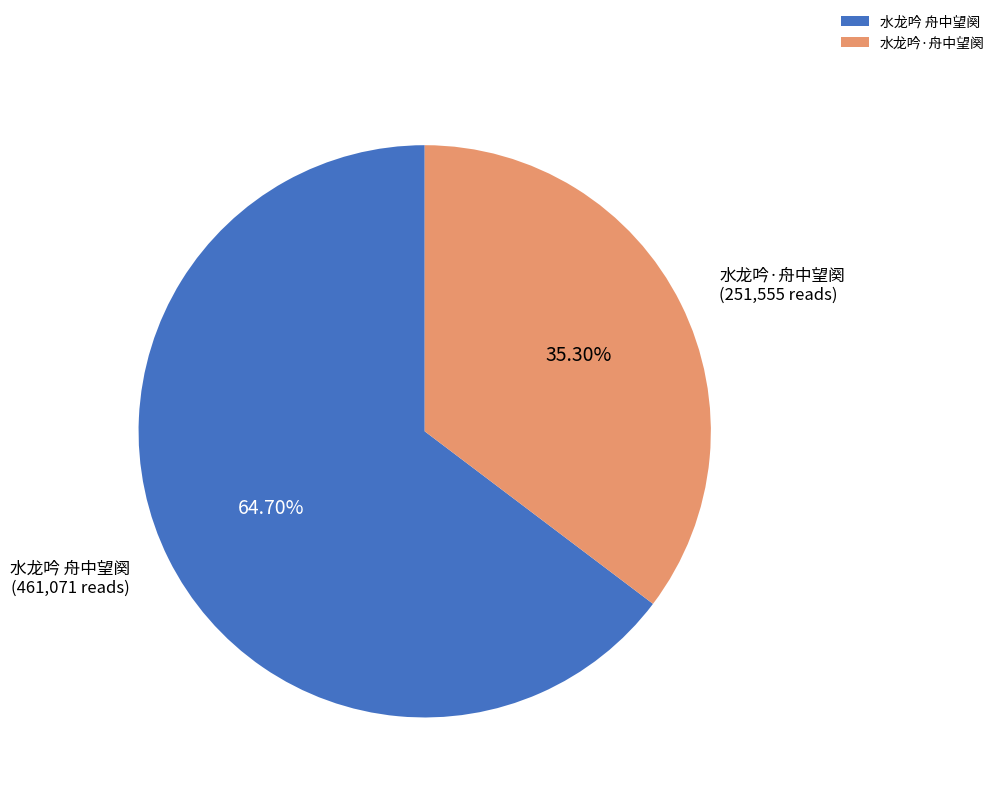

What is the ratio of the value at 水龙吟 舟中望阕 to the value at 水龙吟·舟中望阕?

1.8